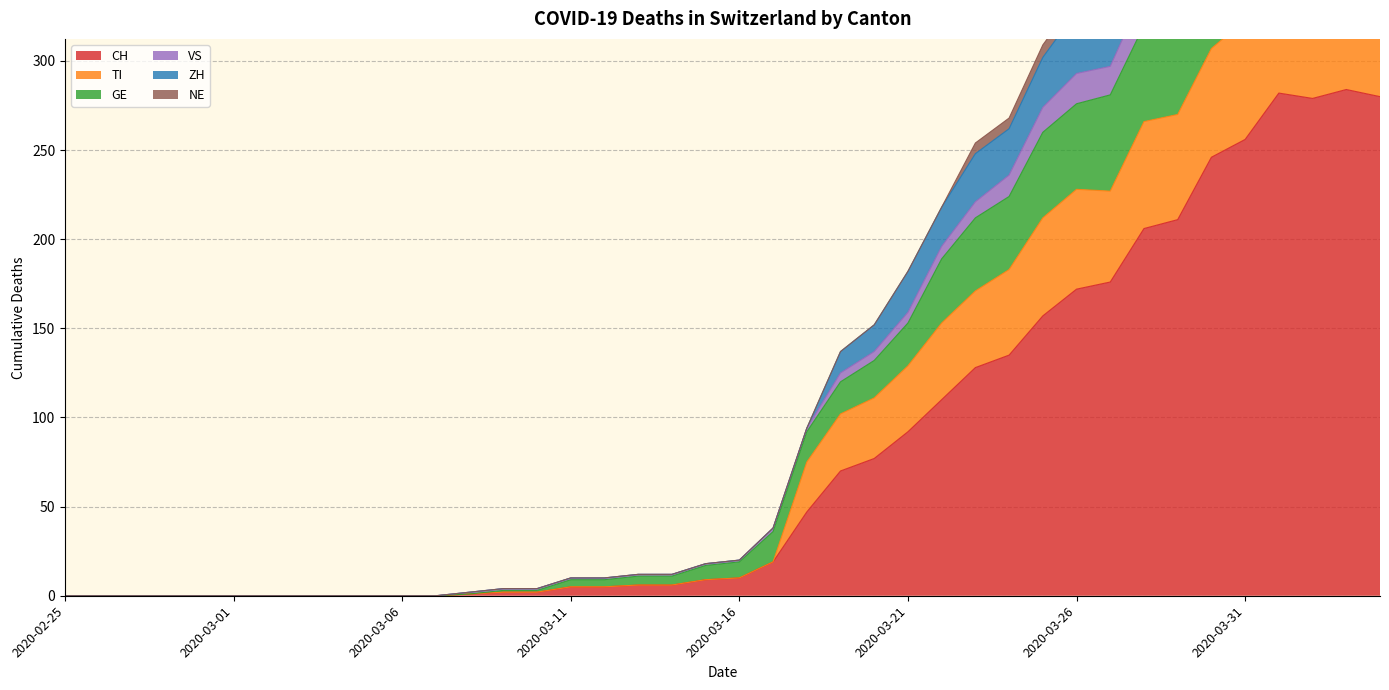

True or false: VS has a value of 14 at 2020-03-12.

False